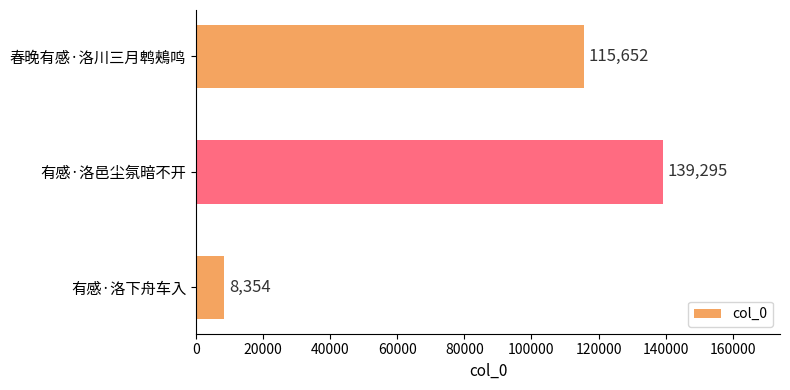

How many data points does each series have?

3